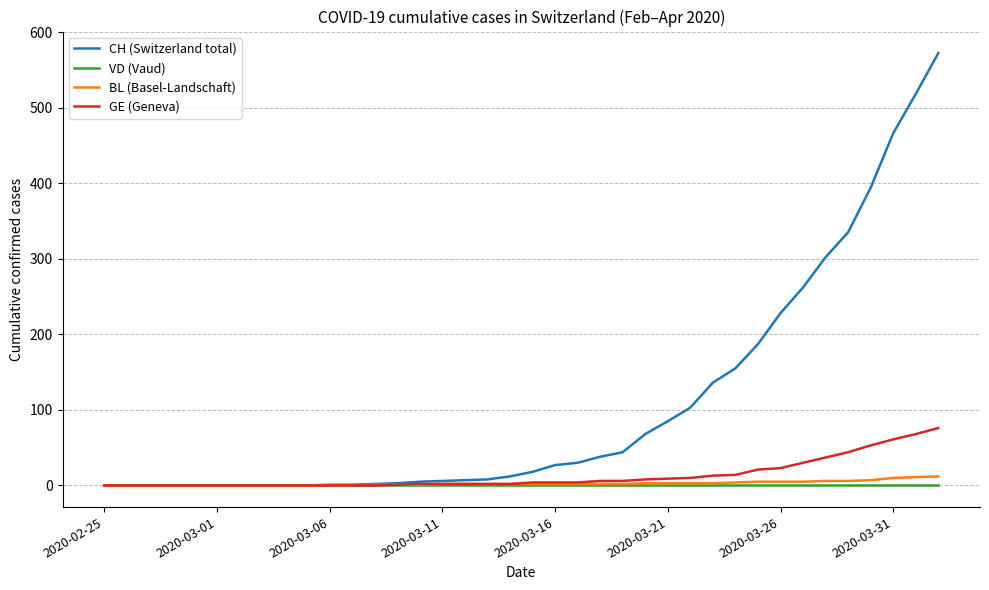

What is the maximum value shown in the chart?

572